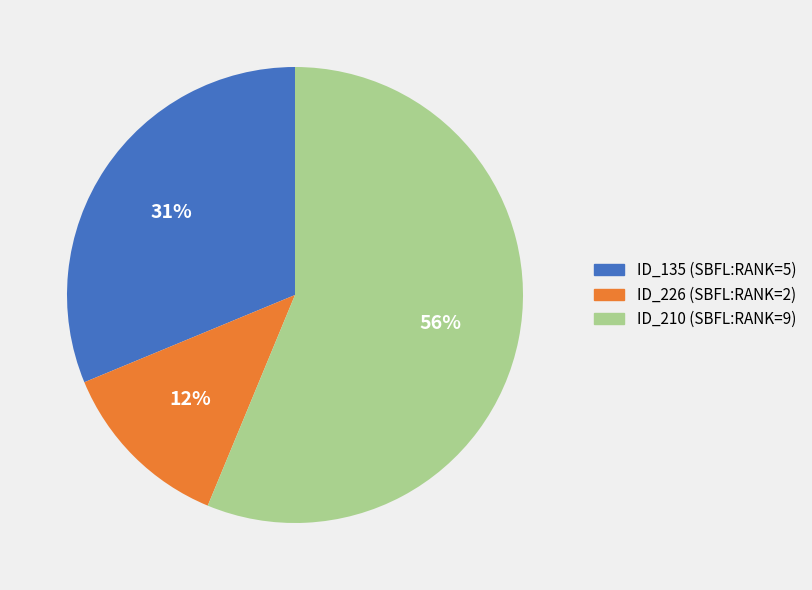

Is it true that ID_135 (SBFL:RANK=5) is 42% of the pie?

False